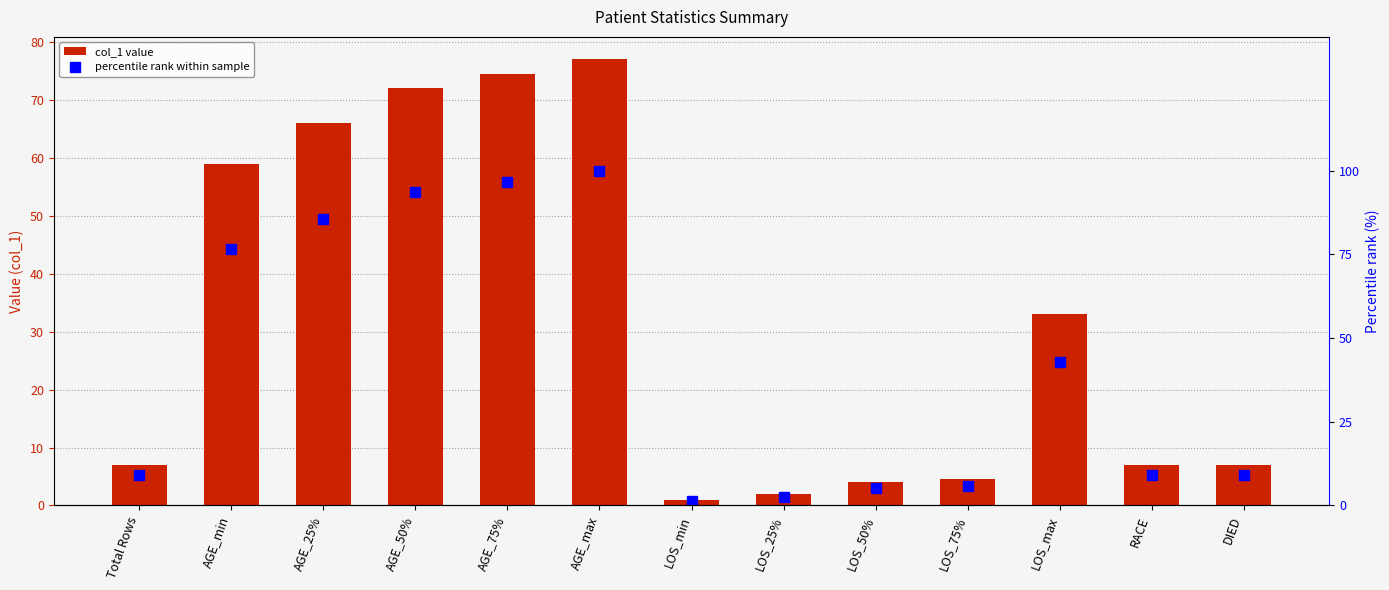

The value of percentile rank within sample at LOS_max is 76.7. True or false?

False